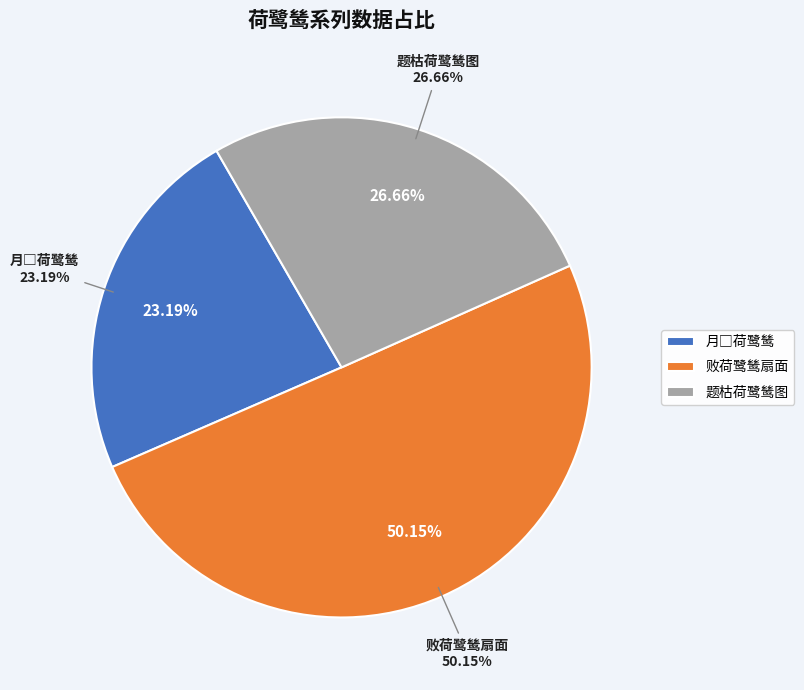

To the nearest percent, what is the combined percentage of 题枯荷鹭鸶图 and 败荷鹭鸶扇面?

77%